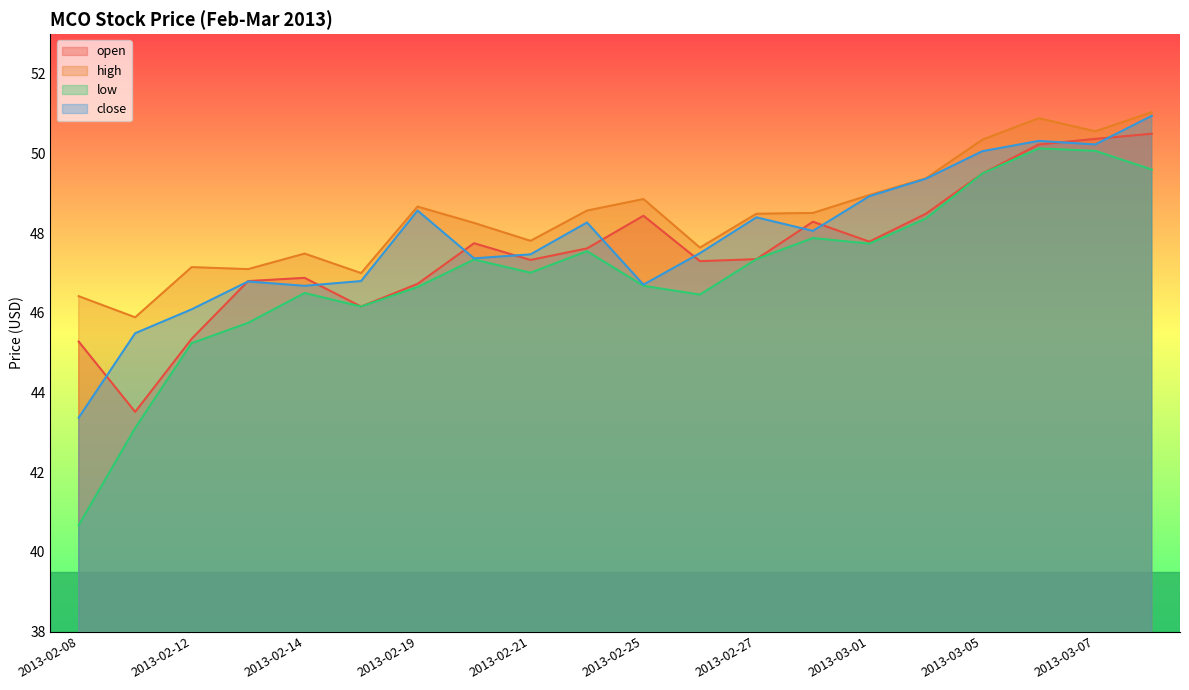

Rank the categories by open value from lowest to highest.

2013-02-11, 2013-02-08, 2013-02-12, 2013-02-15, 2013-02-19, 2013-02-13, 2013-02-14, 2013-02-26, 2013-02-21, 2013-02-27, 2013-02-22, 2013-02-20, 2013-03-01, 2013-02-28, 2013-02-25, 2013-03-04, 2013-03-05, 2013-03-06, 2013-03-07, 2013-03-08